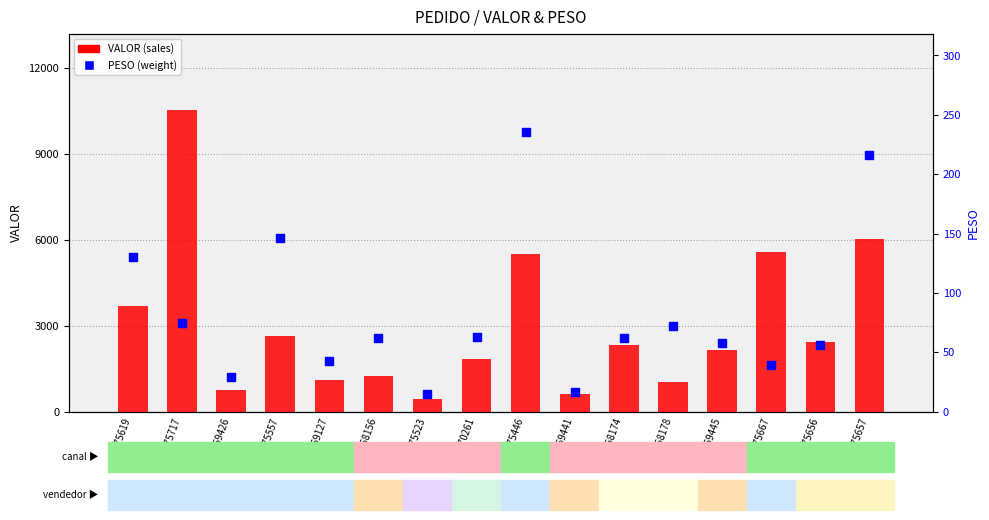

At which category is the sum across all series the highest?

6275717